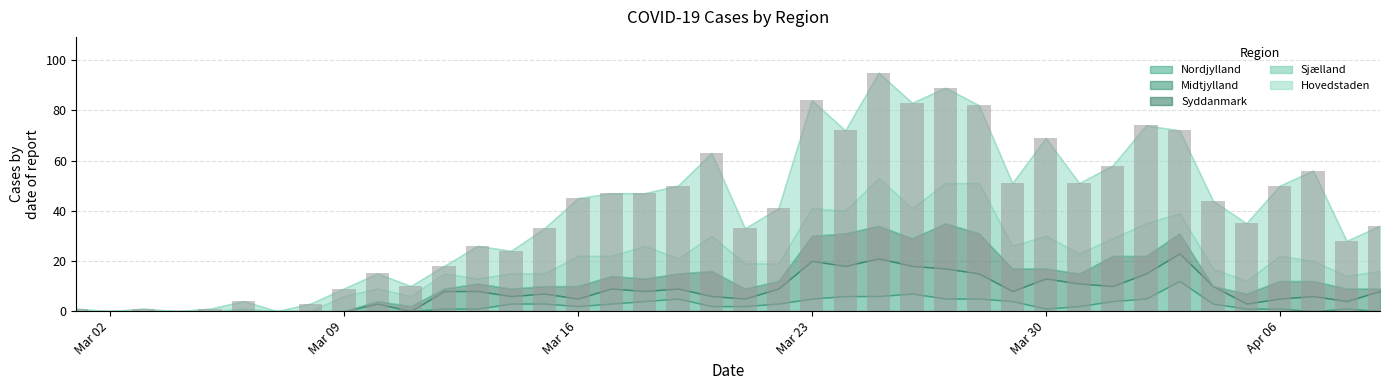

What is the sum of all values?

1598